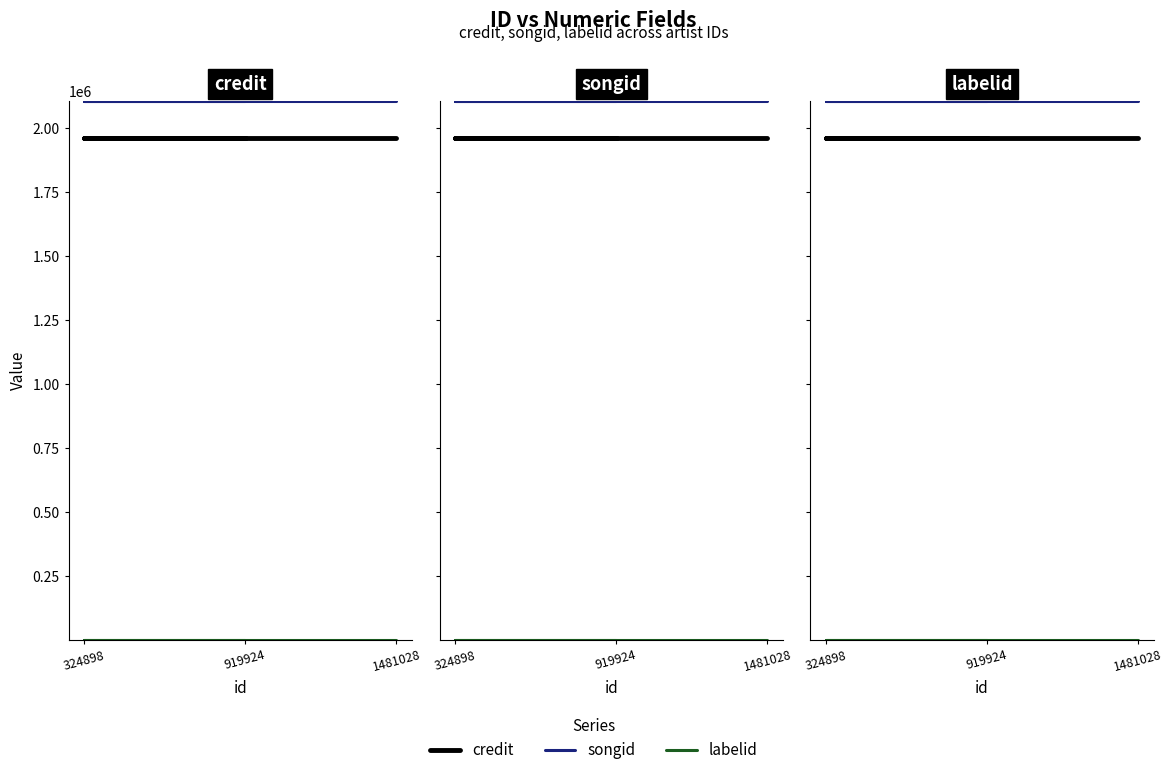

How many data points does each series have?

3